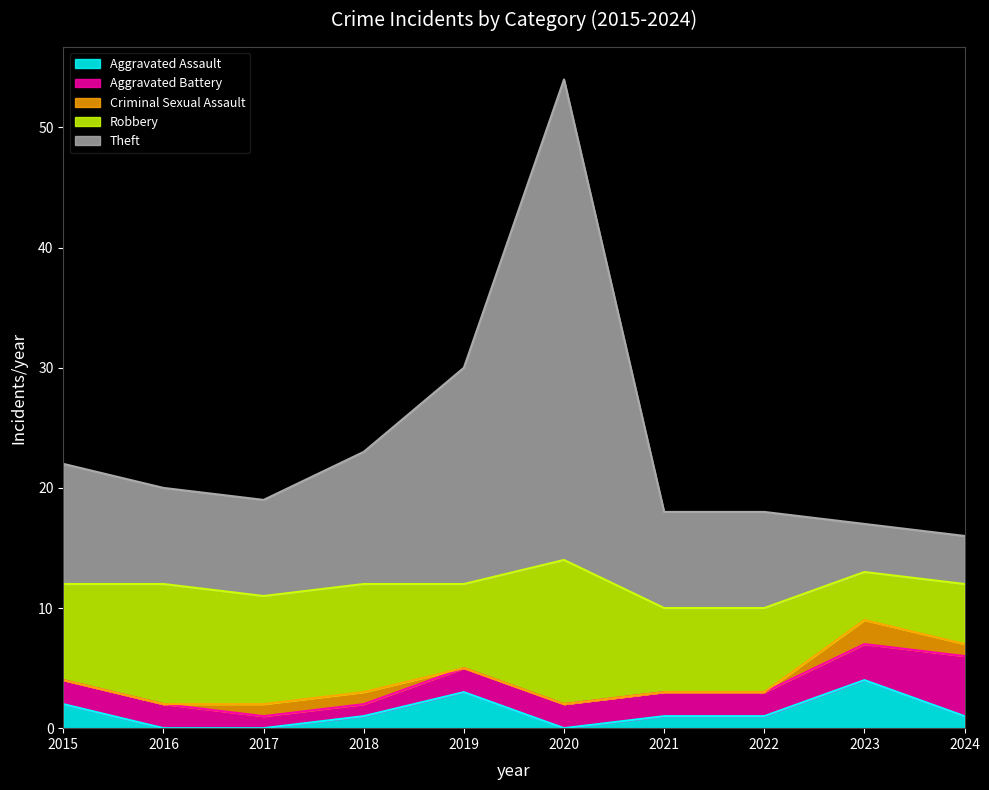

What is the difference between the maximum and minimum values in the Criminal Sexual Assault series?

2